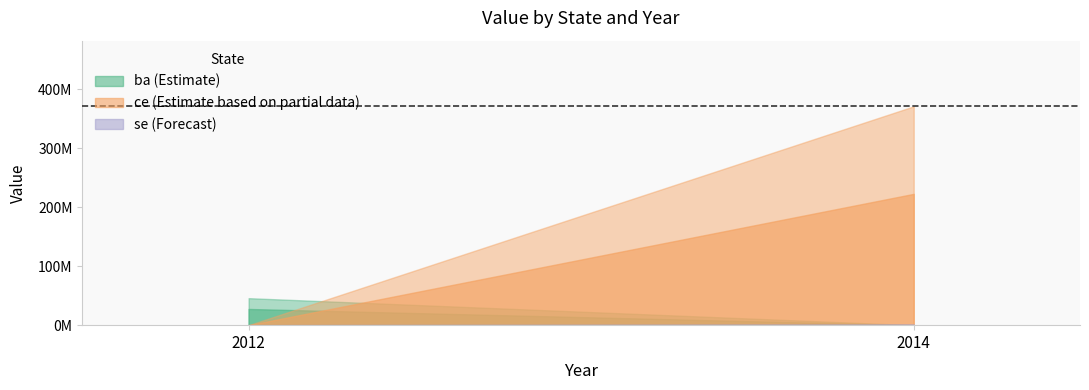

How many values in ce are above zero?

1